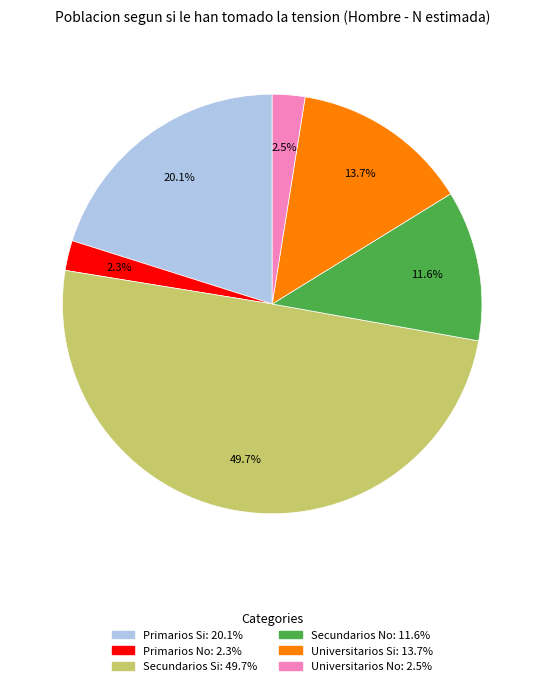

Which category has the biggest portion of the pie?

Secundarios Si